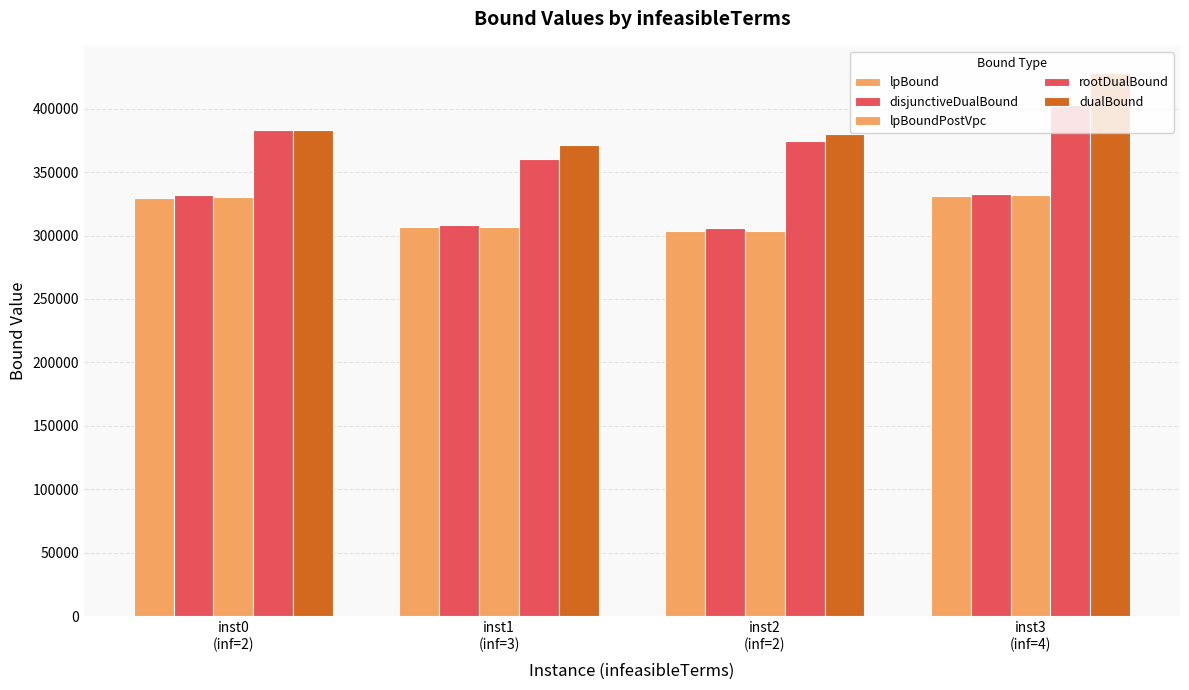

Are the bars grouped side by side (vs. stacked)?

Yes